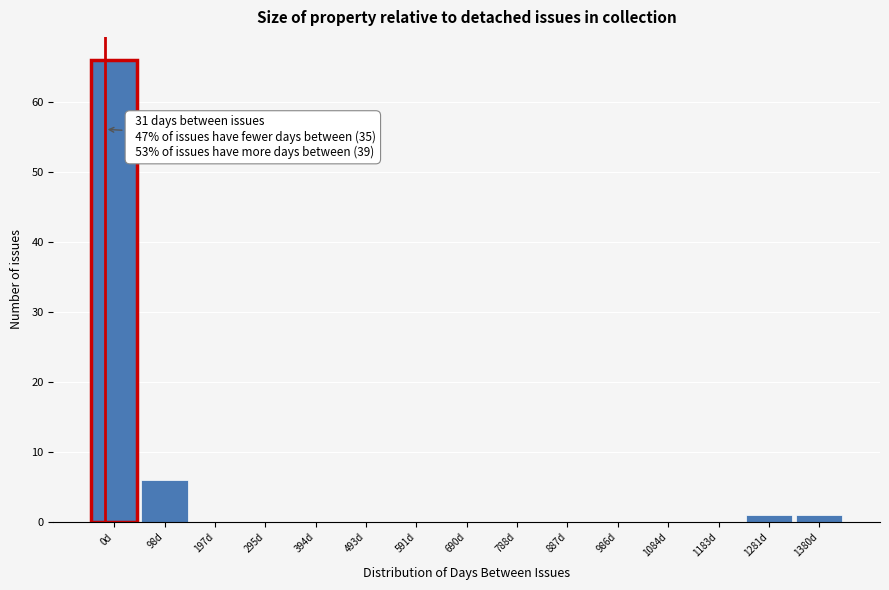

Reading right to left, transcribe all the data shown in this chart.

1380d=1	1281d=1	1183d=0	1084d=0	986d=0	887d=0	788d=0	690d=0	591d=0	493d=0	394d=0	295d=0	197d=0	98d=6	0d=66